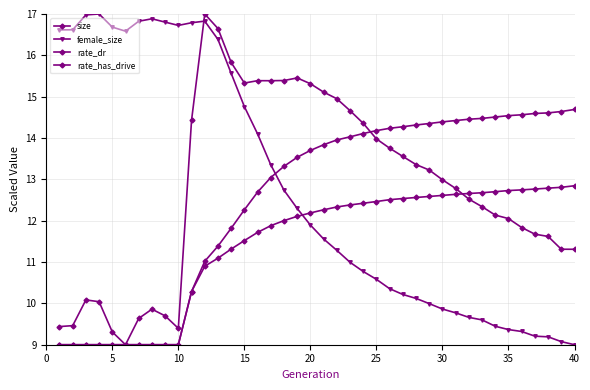

Reading left to right, list all the values displayed in this chart.

size: 9.4	9.5	10.1	10.0	9.3	9.0	9.6	9.9	9.7	9.4	14.4	17.0	16.6	15.8	15.3	15.4	15.4	15.4	15.5	15.3	15.1	15.0	14.7	14.4	14.0	13.8	13.6	13.4	13.2	13.0	12.8	12.5	12.3	12.1	12.1	11.8	11.7	11.6	11.3	11.3
female_size: 16.6	16.6	17.0	17.0	16.7	16.6	16.8	16.9	16.8	16.7	16.8	16.8	16.4	15.6	14.8	14.1	13.4	12.7	12.3	11.9	11.6	11.3	11.0	10.8	10.6	10.4	10.2	10.1	10.0	9.9	9.8	9.7	9.6	9.4	9.4	9.3	9.2	9.2	9.1	9.0
rate_dr: 9.0	9.0	9.0	9.0	9.0	9.0	9.0	9.0	9.0	9.0	10.3	10.9	11.1	11.3	11.5	11.7	11.9	12.0	12.1	12.2	12.3	12.3	12.4	12.4	12.5	12.5	12.5	12.6	12.6	12.6	12.6	12.7	12.7	12.7	12.7	12.7	12.8	12.8	12.8	12.8
rate_has_drive: 9.0	9.0	9.0	9.0	9.0	9.0	9.0	9.0	9.0	9.0	10.3	11.0	11.4	11.8	12.3	12.7	13.0	13.3	13.5	13.7	13.8	14.0	14.0	14.1	14.2	14.2	14.3	14.3	14.4	14.4	14.4	14.5	14.5	14.5	14.5	14.6	14.6	14.6	14.6	14.7